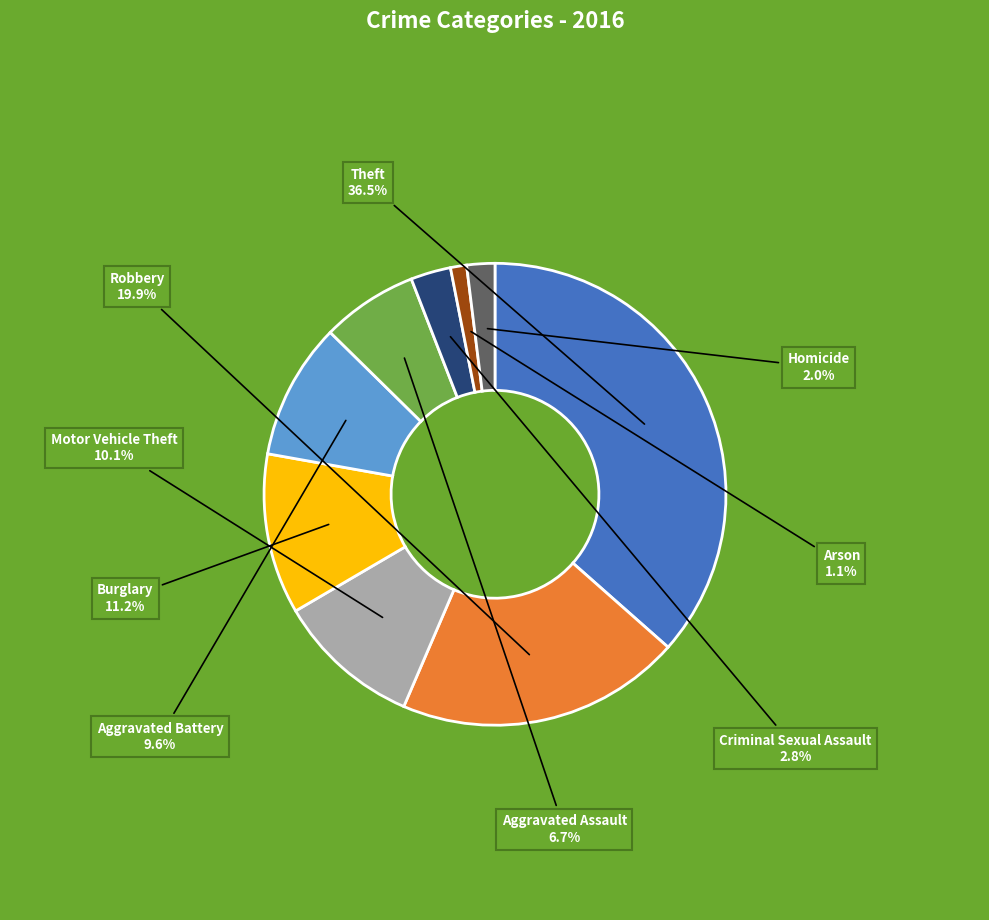

Is there a majority slice in this chart?

No